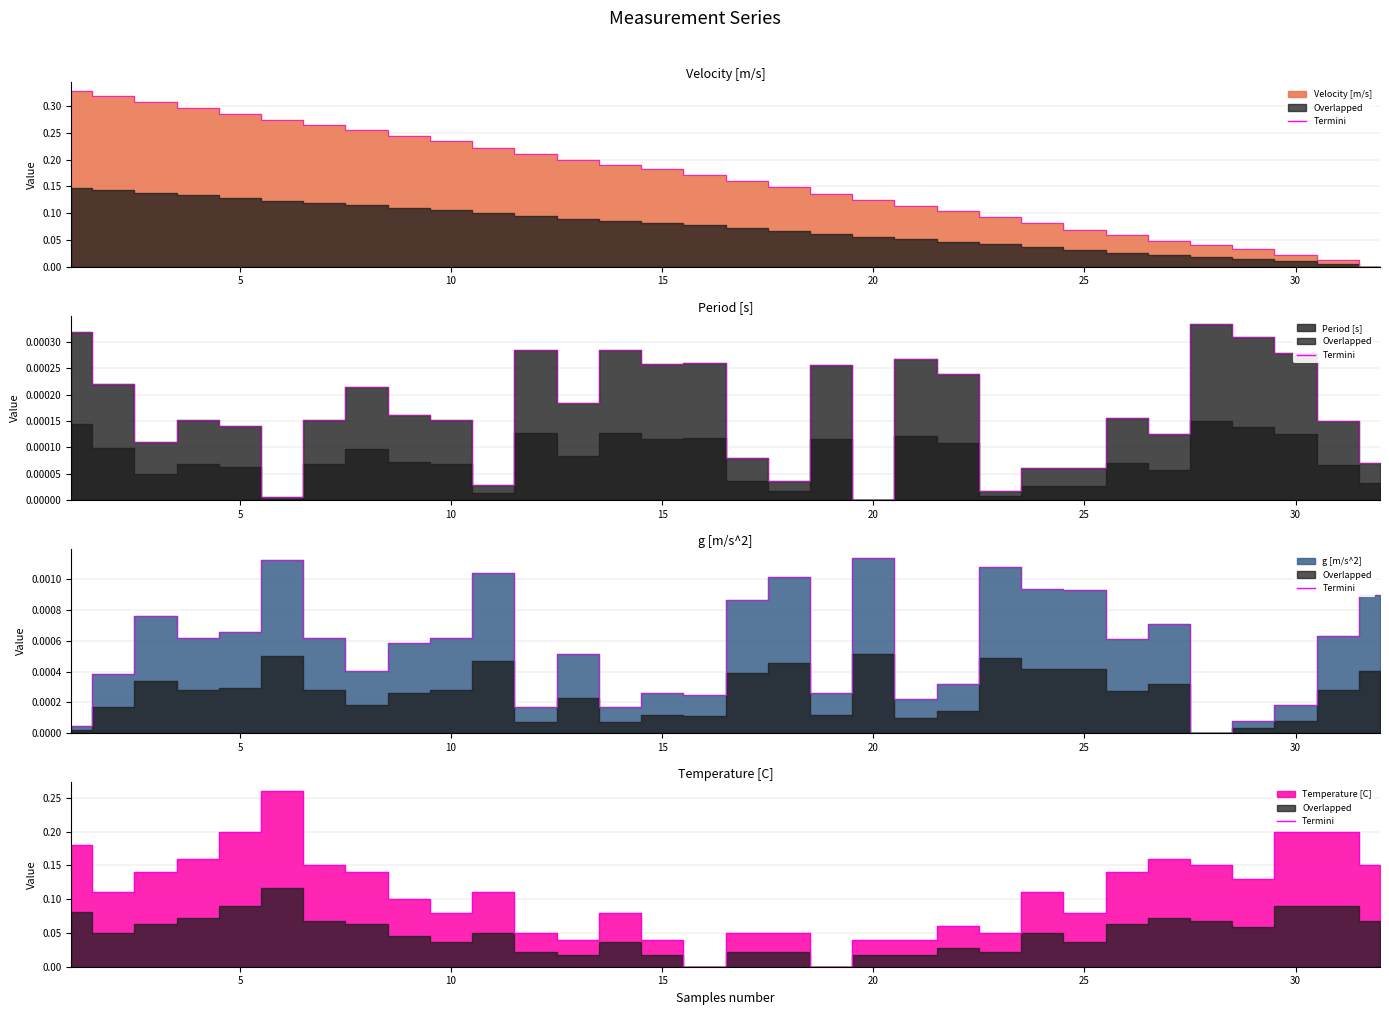

How many data points are above 0?

30